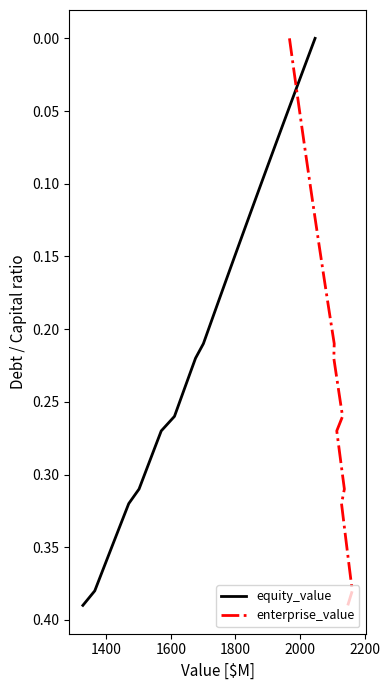

Count the number of data series in this chart.

2